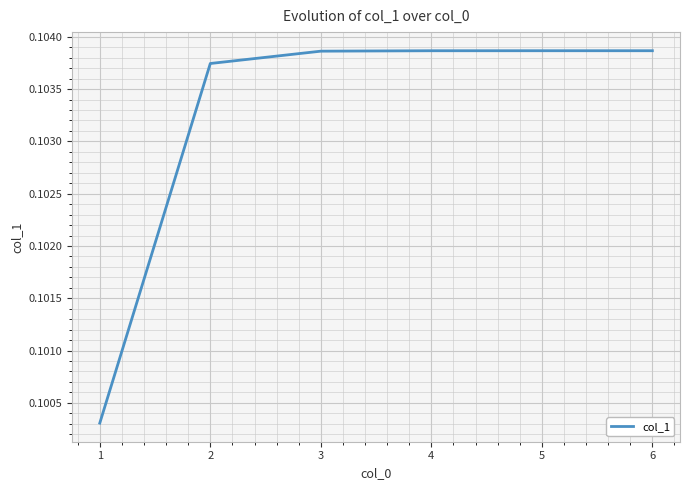

What is the sum of all values?

0.6